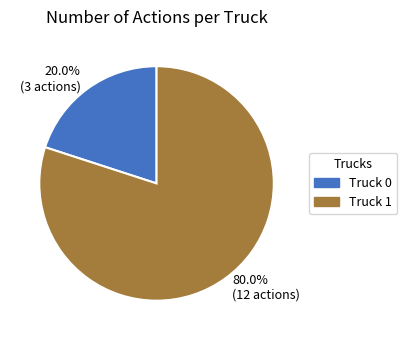

Is the sum of Truck 0 and Truck 1 greater than half?

Yes